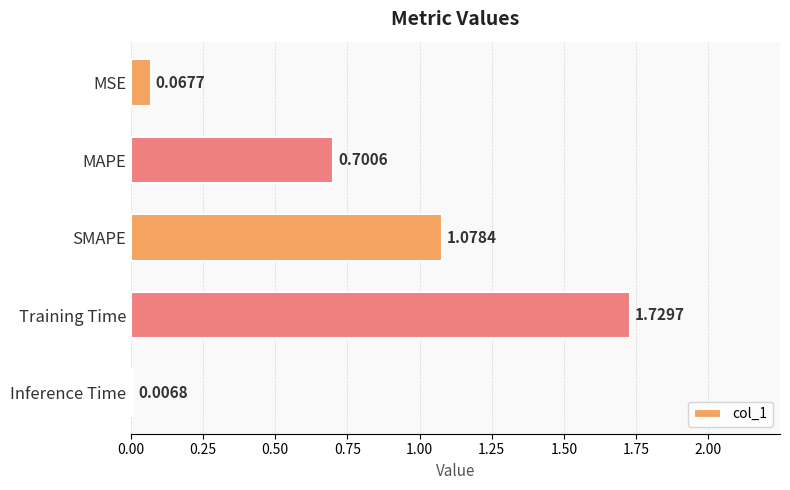

What is the change in value from MAPE to SMAPE?

+0.4